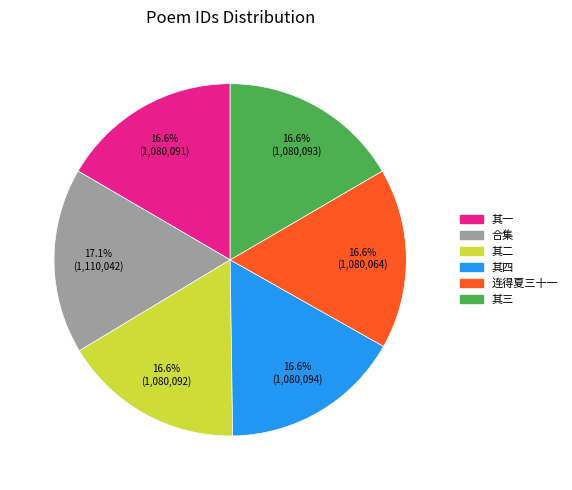

Does any single category account for the majority?

No